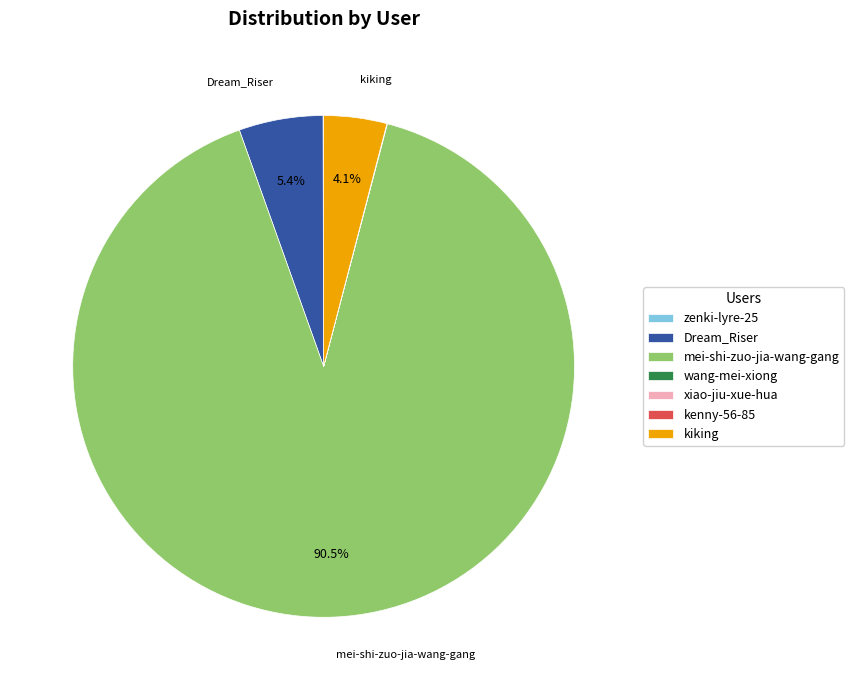

Which slice is the largest?

mei-shi-zuo-jia-wang-gang